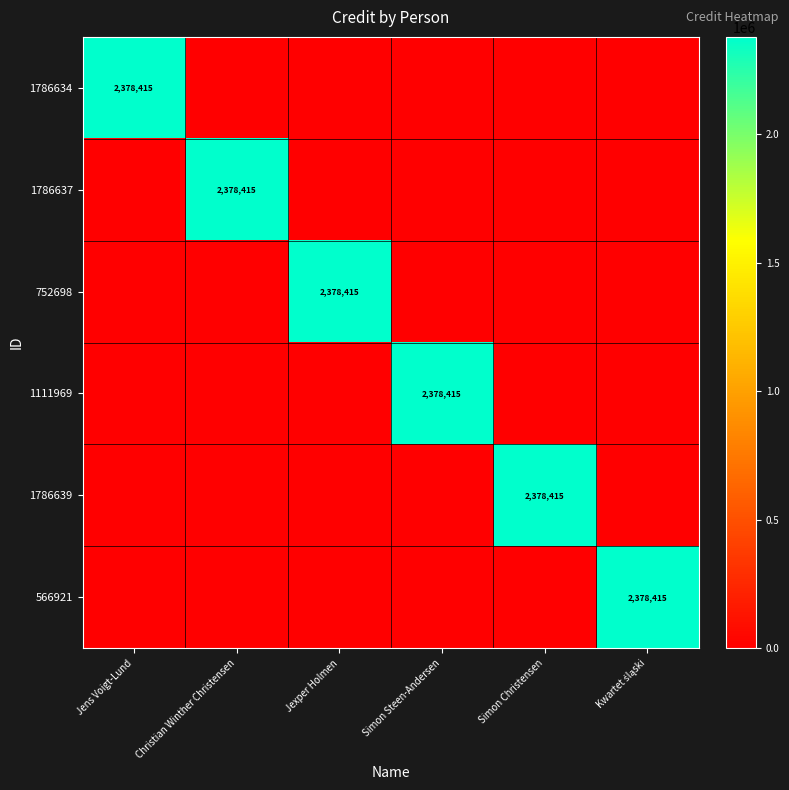

True or false: 1786639 has a value of -937265 at Jens Voigt-Lund.

False